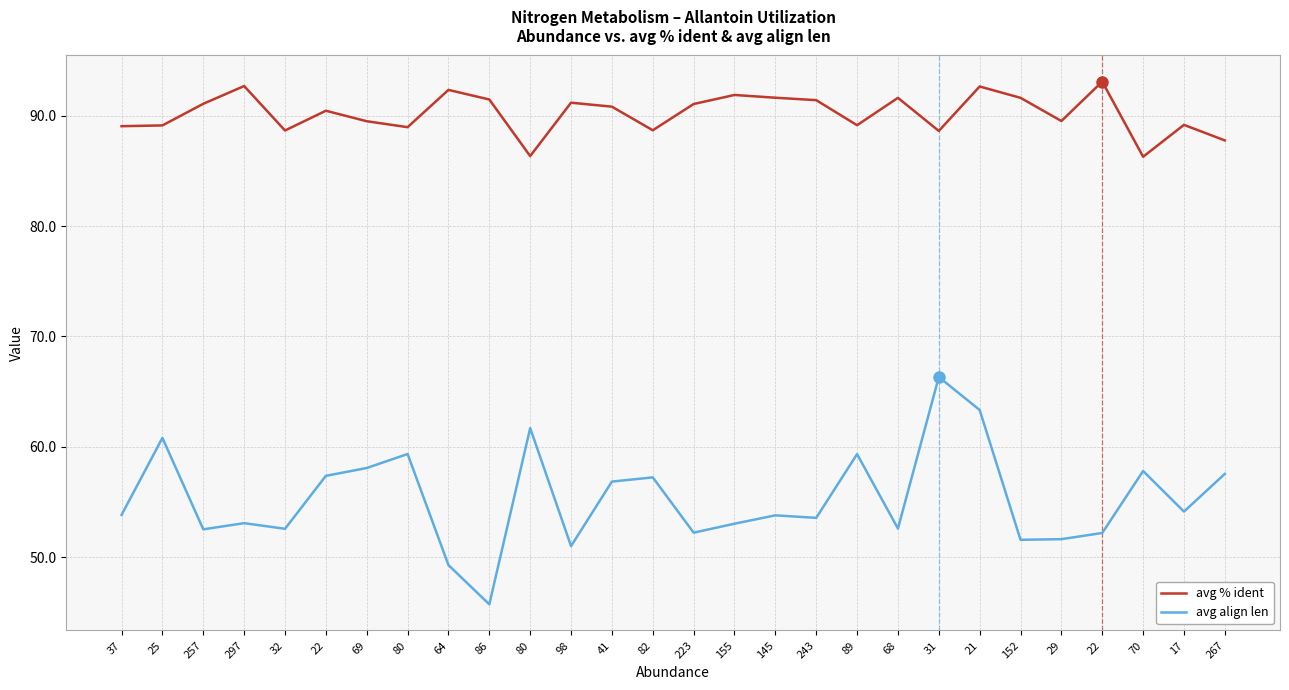

What is the label of the 23rd point from the right?

22